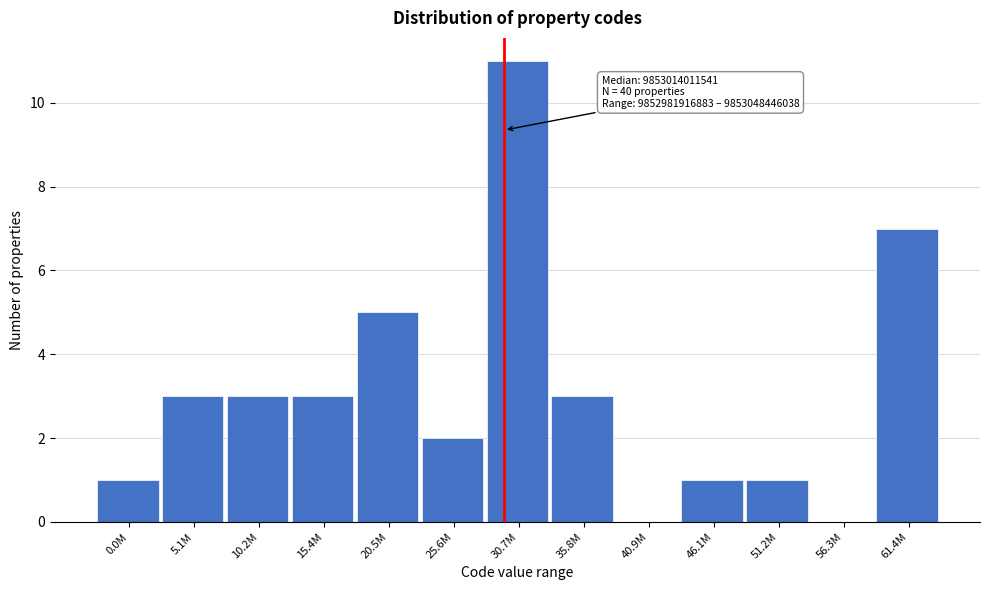

Reading left to right, what are all the values shown in this chart?

0.0M=1	5.1M=3	10.2M=3	15.4M=3	20.5M=5	25.6M=2	30.7M=11	35.8M=3	40.9M=0	46.1M=1	51.2M=1	56.3M=0	61.4M=7